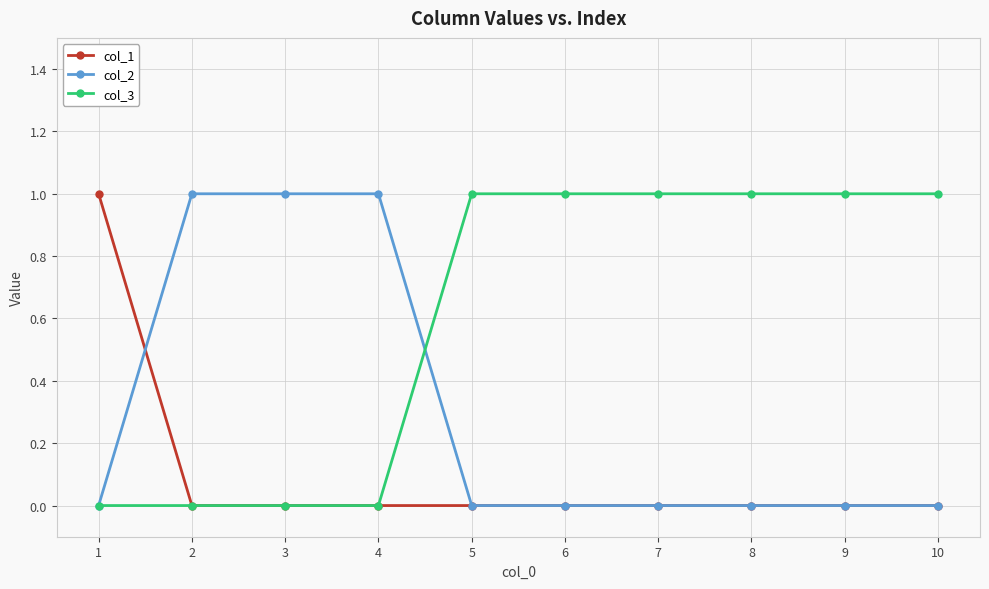

Is it true that col_3 equals 1 at 10?

True